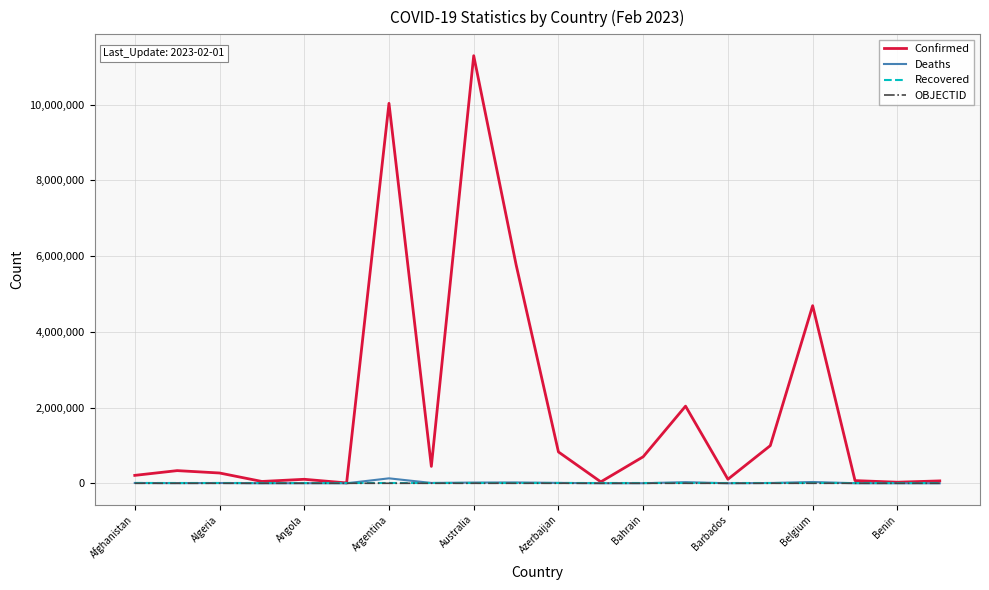

In Confirmed, how many points are lower than both neighbors (excluding endpoints)?

6